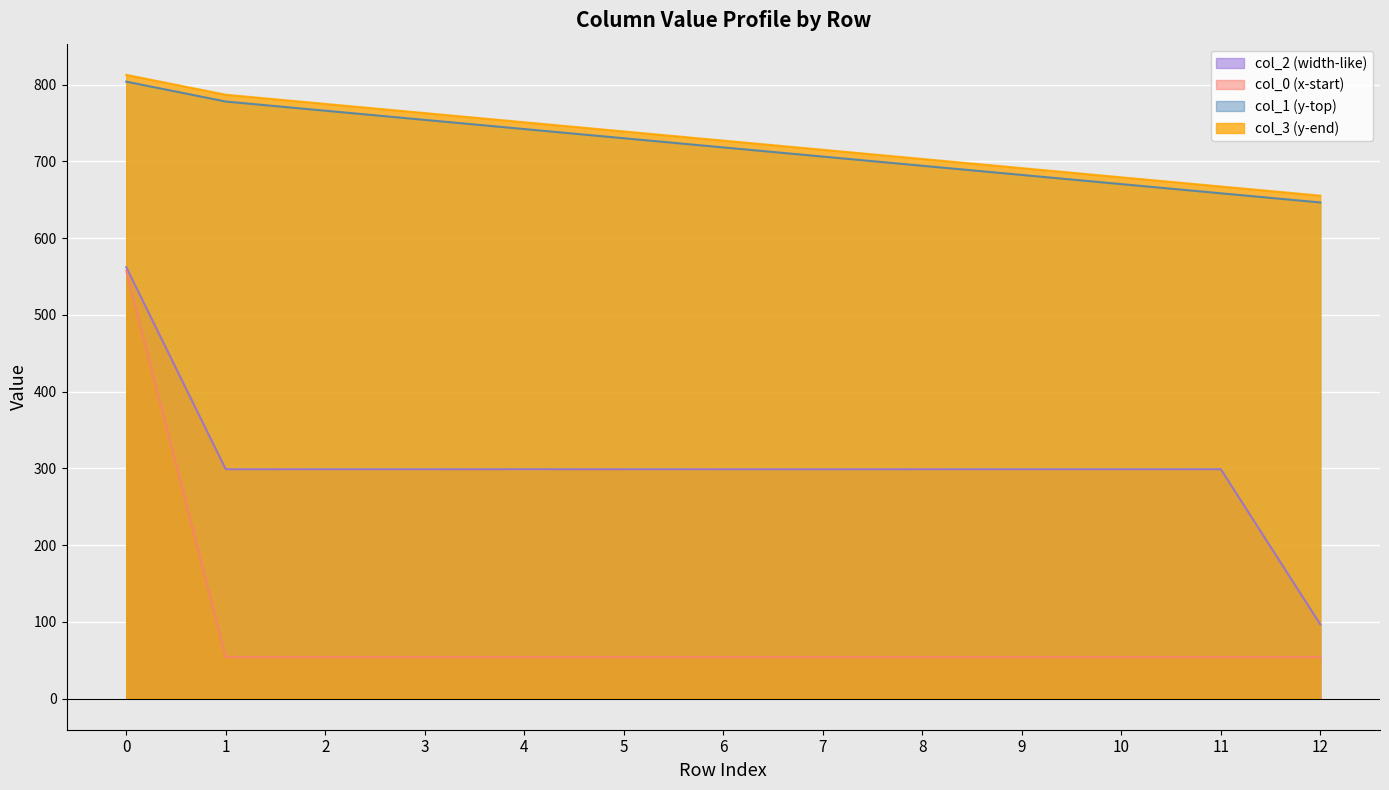

True or false: col_0 and col_3 cross at least once.

False